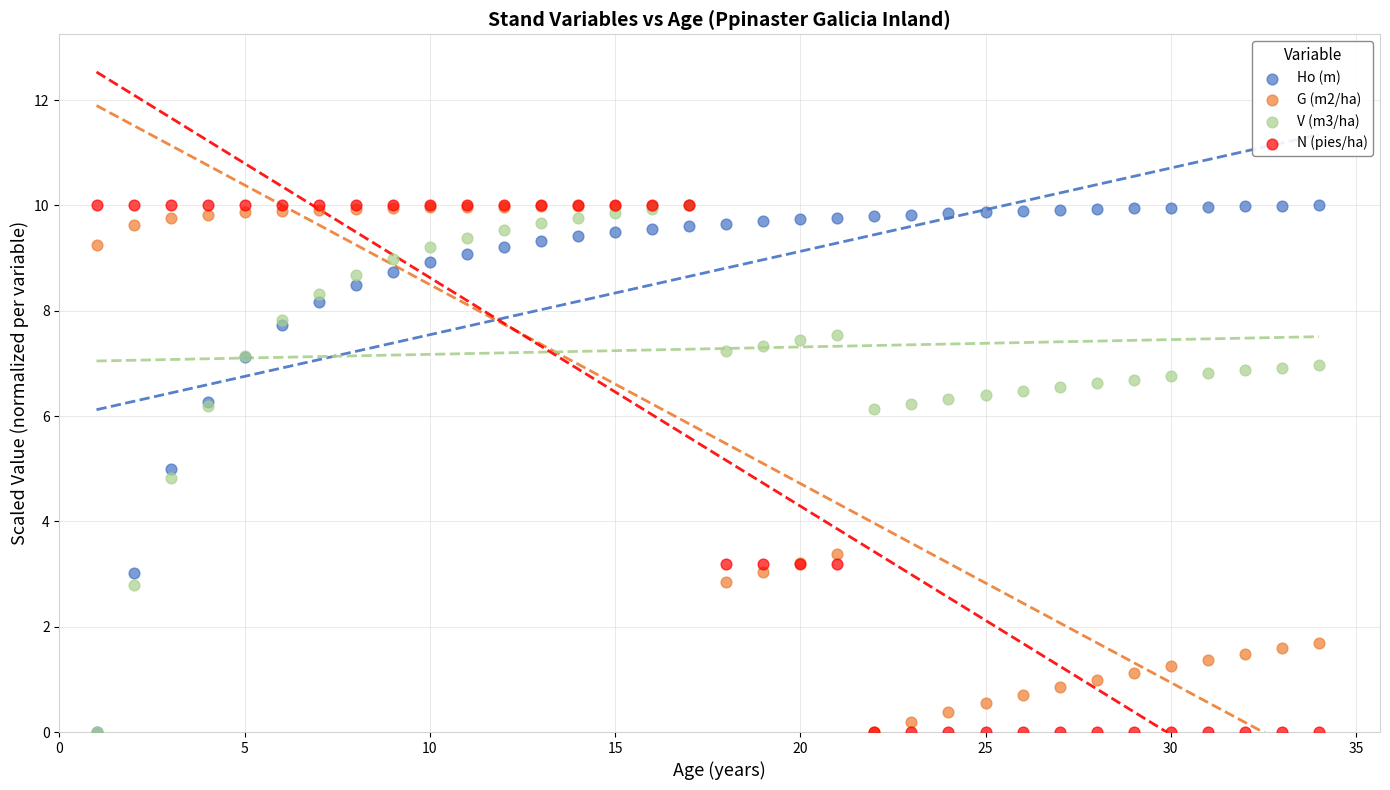

What are all the series names shown in the legend?

Ho (m), G (m2/ha), V (m3/ha), N (pies/ha)